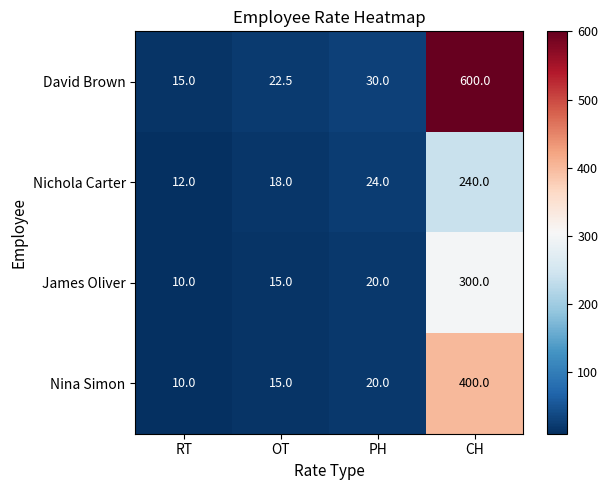

What is the total value across all series at OT?

70.5